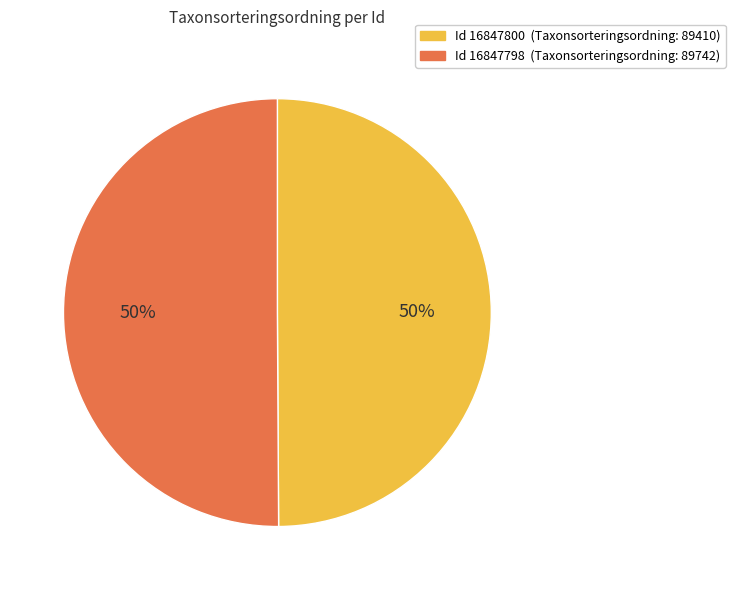

How many slices are in this pie chart?

2